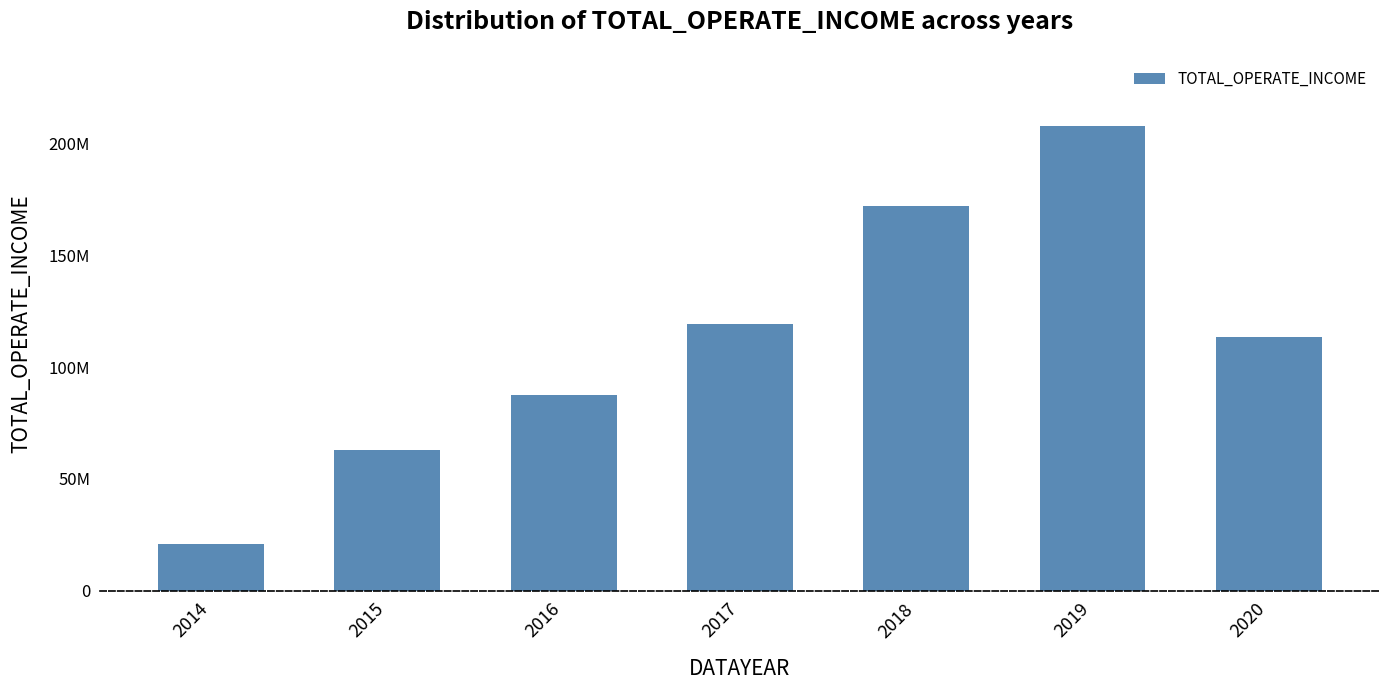

Rank the categories by value from lowest to highest.

2014, 2015, 2016, 2020, 2017, 2018, 2019